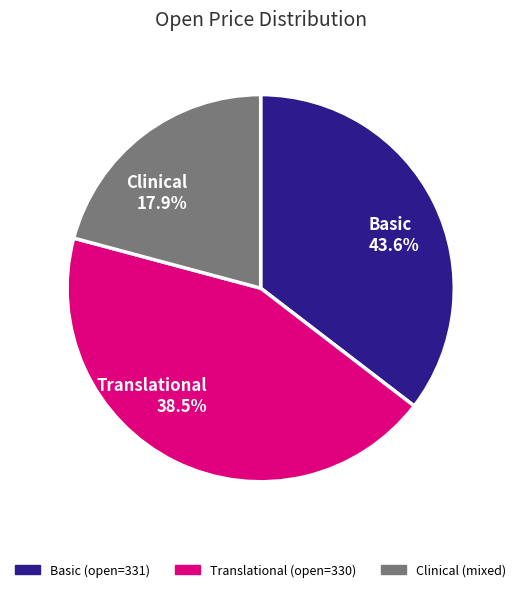

Between 331 and 329, which is larger?

331